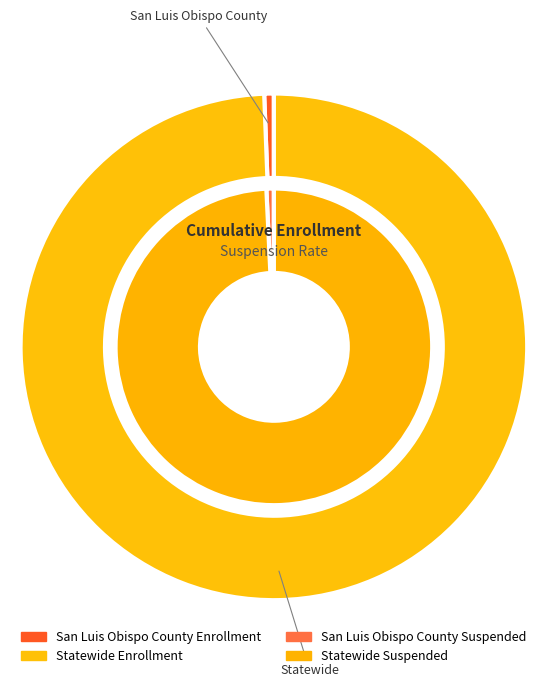

To the nearest percent, what is the combined percentage of Statewide and San Luis Obispo County?

100%